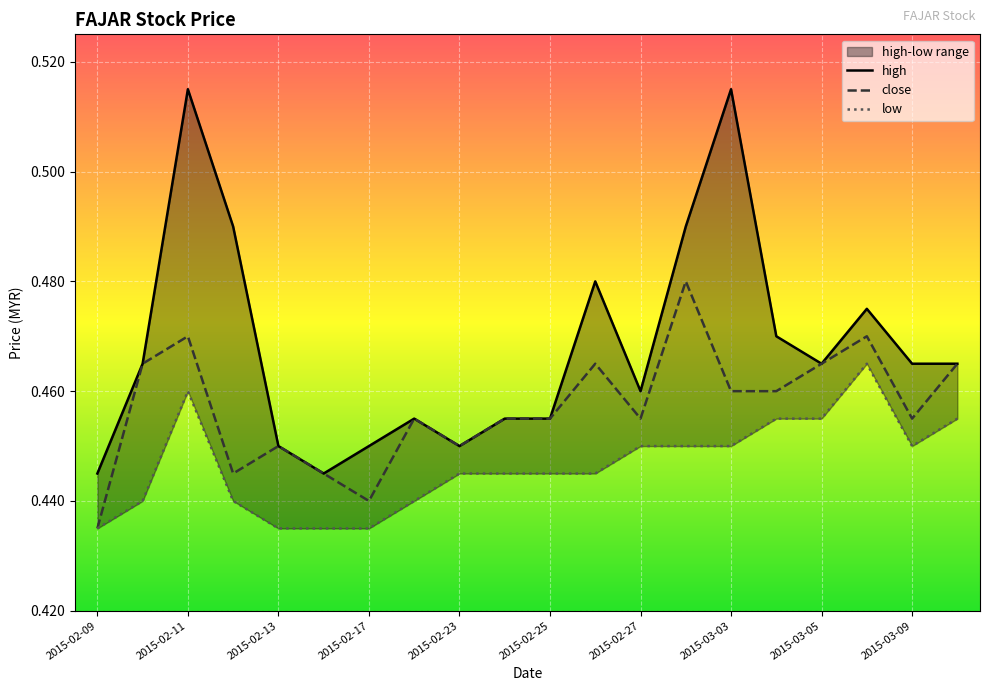

What is the value of the close point at the 14th from the left?

0.5